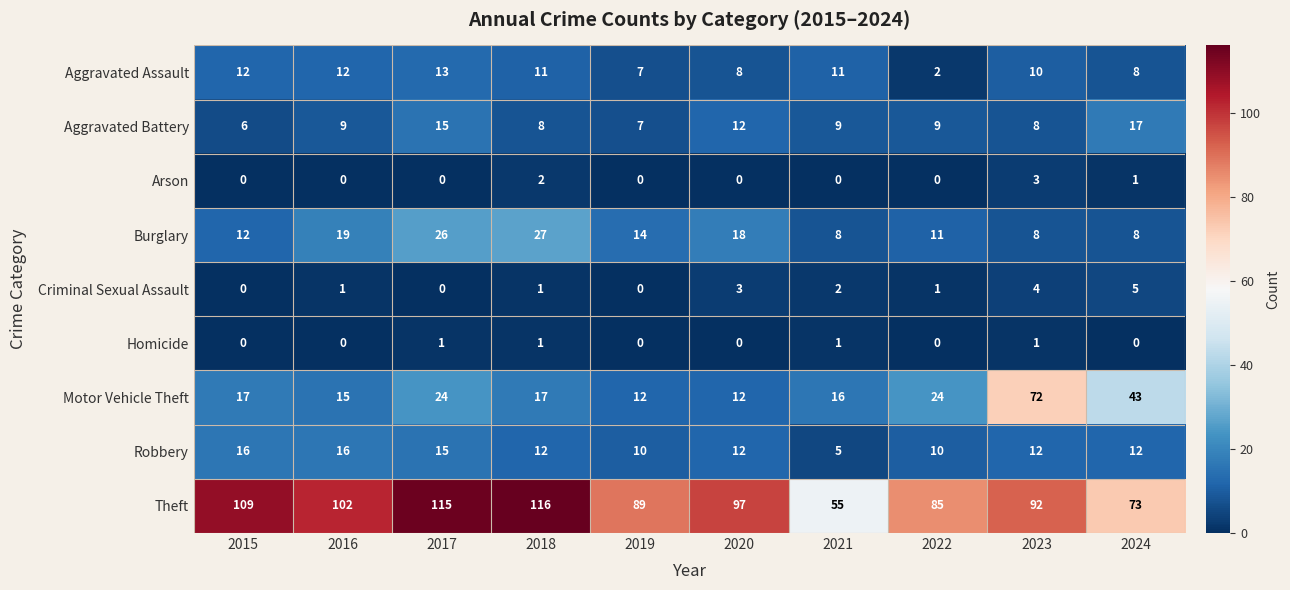

Which series has the largest total across all categories?

Theft